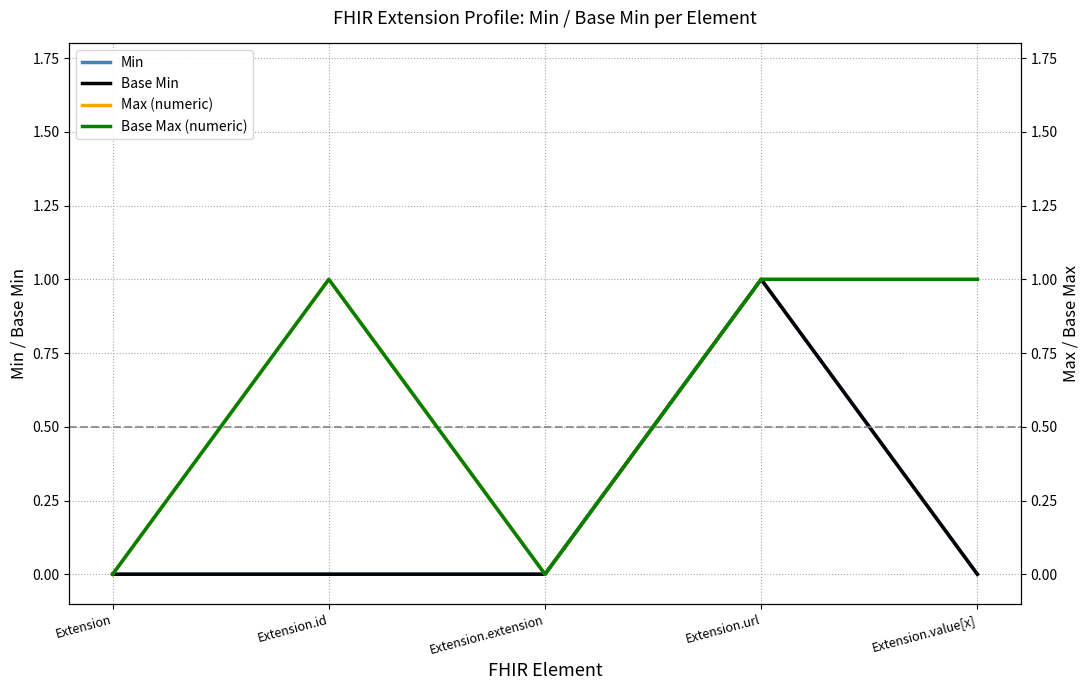

Reading right to left, what are all the values shown in this chart?

Min: 0	1	0	0	0
Base Min: 0	1	0	0	0
Max (numeric): 1	1	0	1	0
Base Max (numeric): 1	1	0	1	0